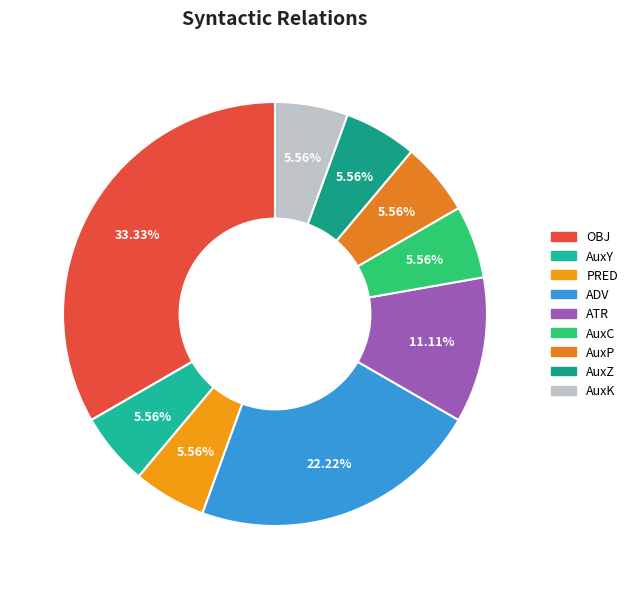

To the nearest percent, what is the difference between the AuxY and OBJ slice percentages?

28%